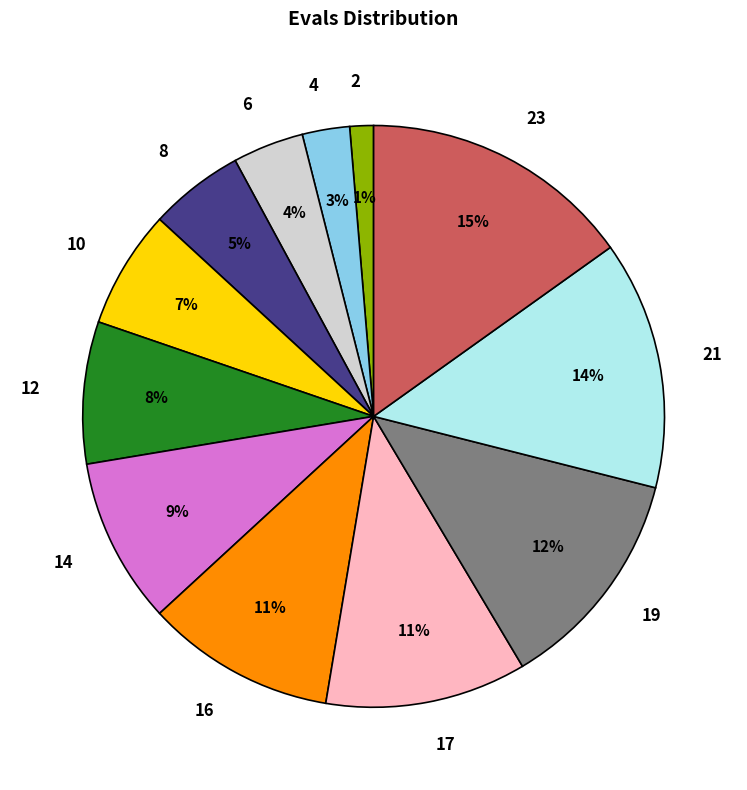

To the nearest percent, what portion does 10 represent?

7%